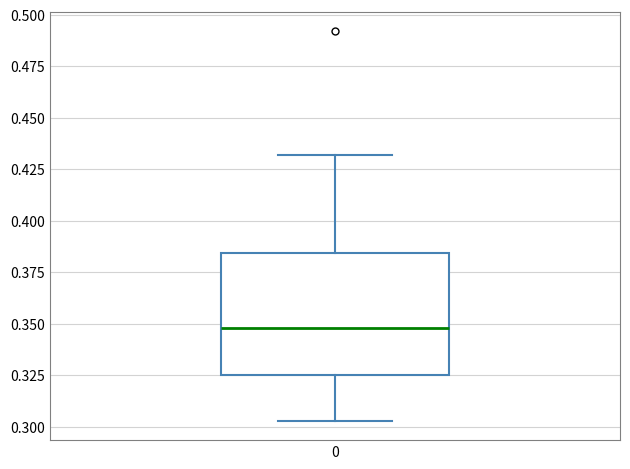

Read this box plot against the y-axis: the position of the median line, the range covered by the box, and the ends of both whiskers. The values are not printed on the chart, so give them approximately, as read against the axis.

median 0.350, box 0.325 to 0.385, whiskers 0.305 to 0.430